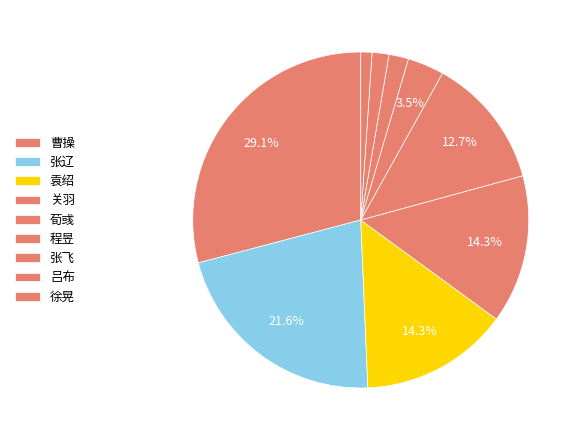

How many segments does this pie chart have?

9